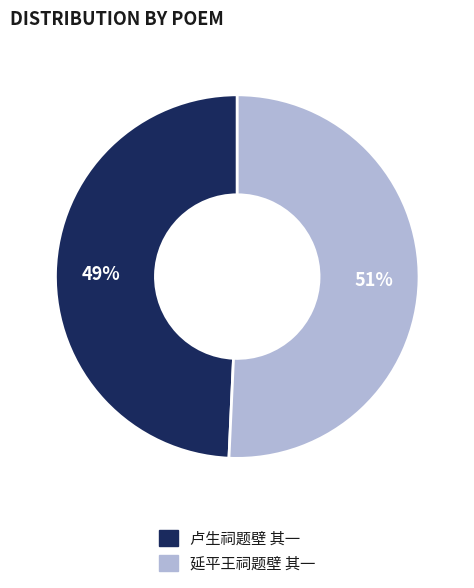

What is the ratio of the value at 卢生祠题壁 其一 to the value at 延平王祠题壁 其一?

1.0